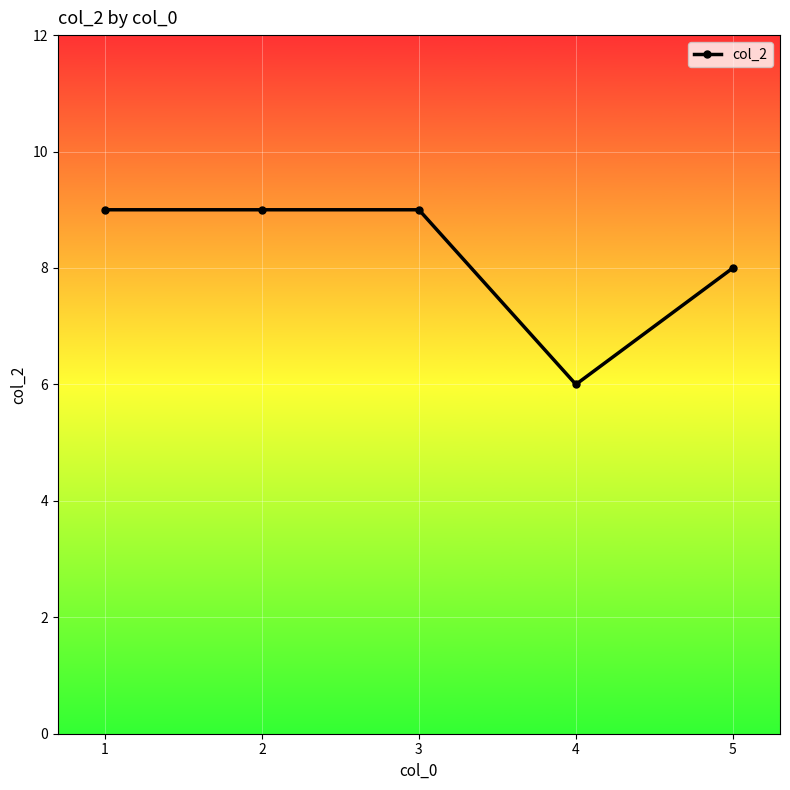

What is the value of the 1st point from the left?

9